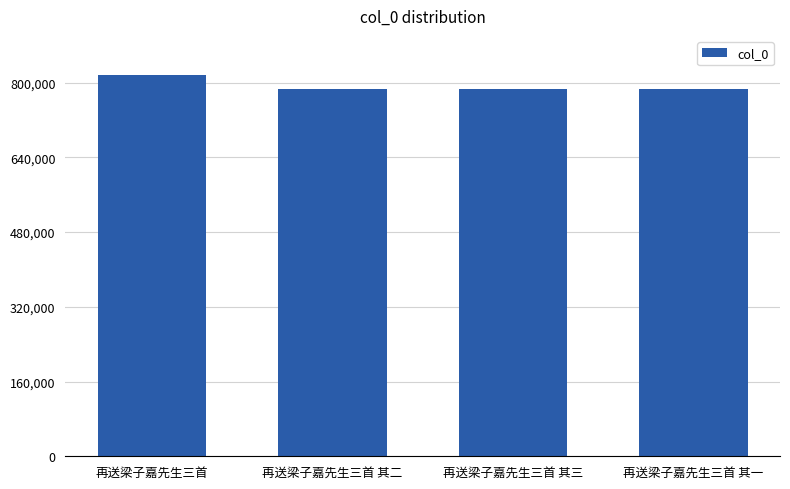

What is the sum of the values at 再送梁子嘉先生三首 其三 and 再送梁子嘉先生三首?

1601598